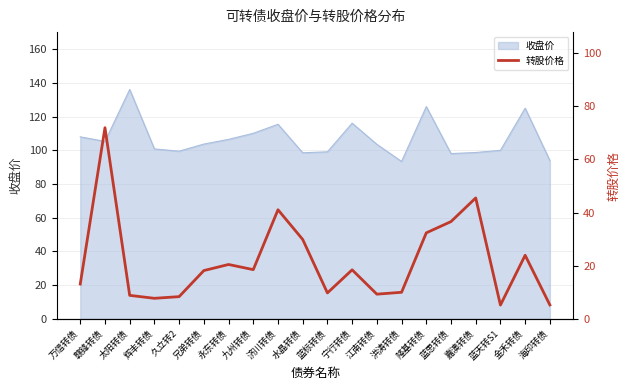

The 收盘价 series shows 89.9 at 太阳转债. True or false?

False